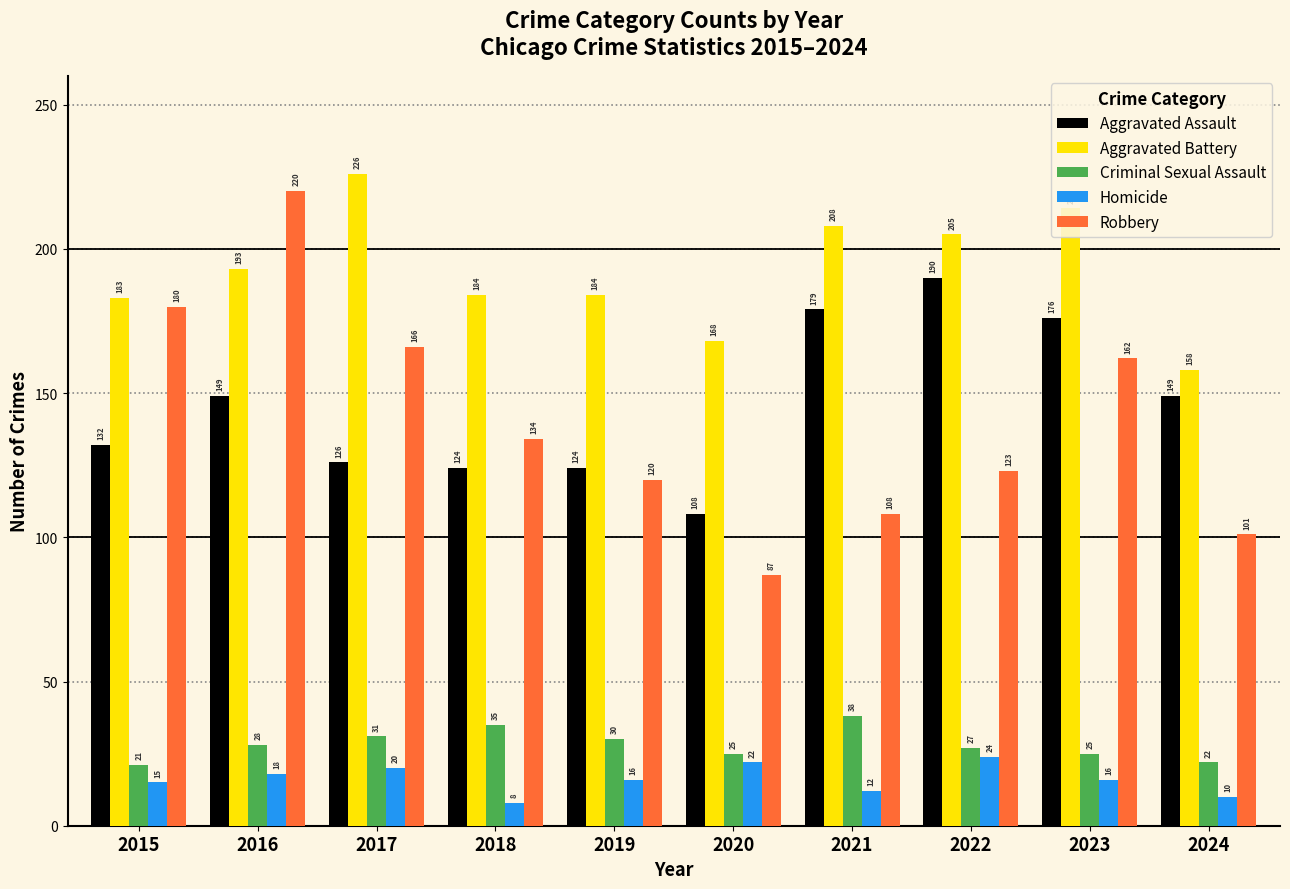

Which category has the highest value in the Criminal Sexual Assault series?

2021